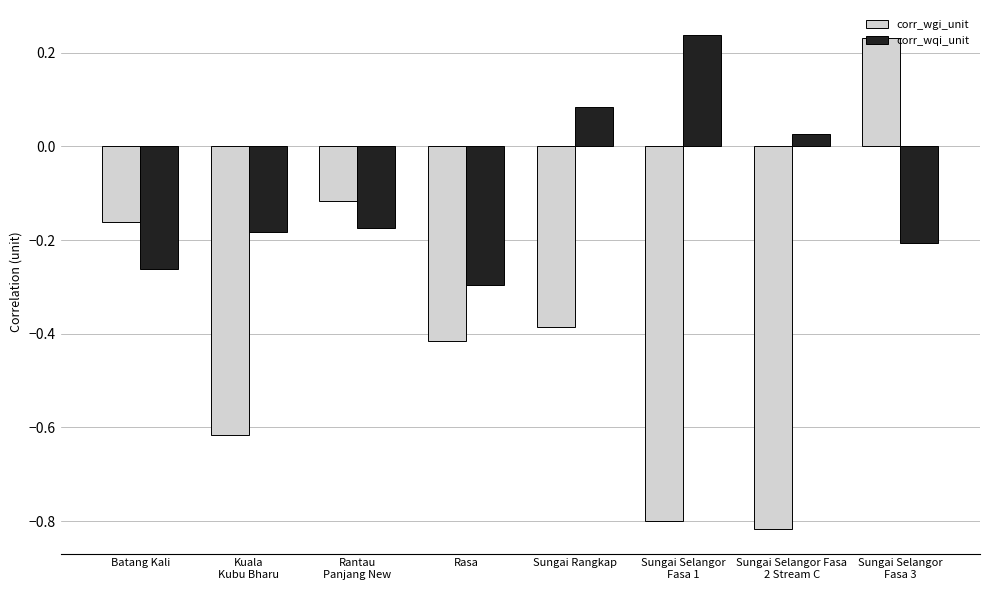

Does the chart contain any negative values?

Yes